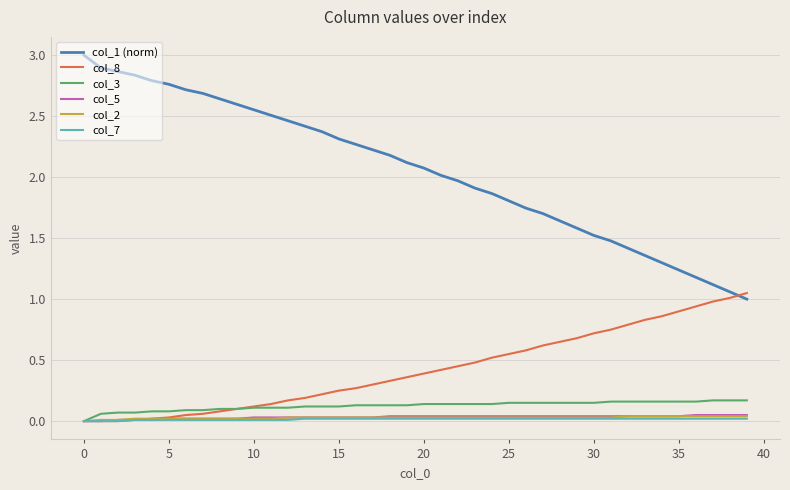

Which series has the widest spread of values?

col_1 (norm)